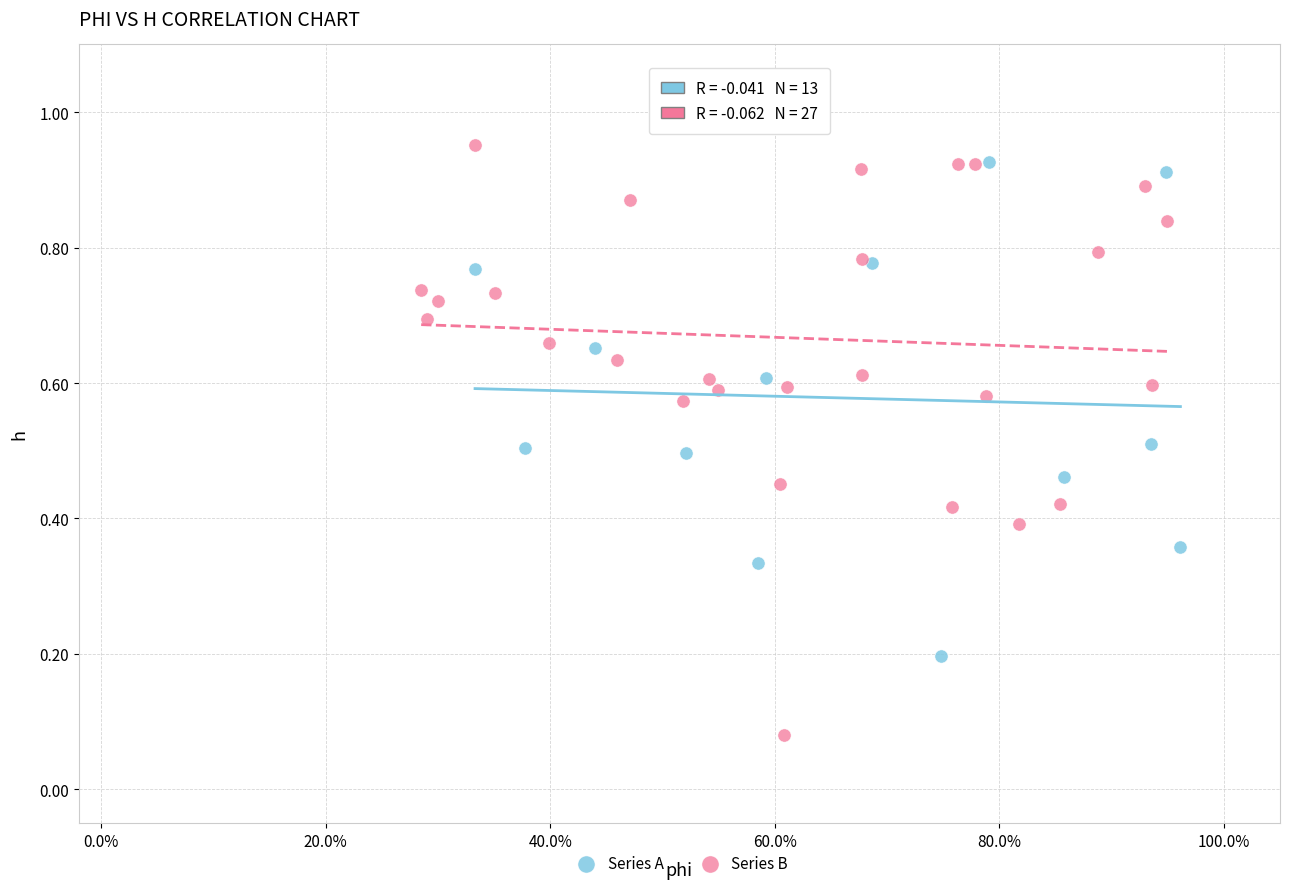

Which series contains the highest Y value?

Series B